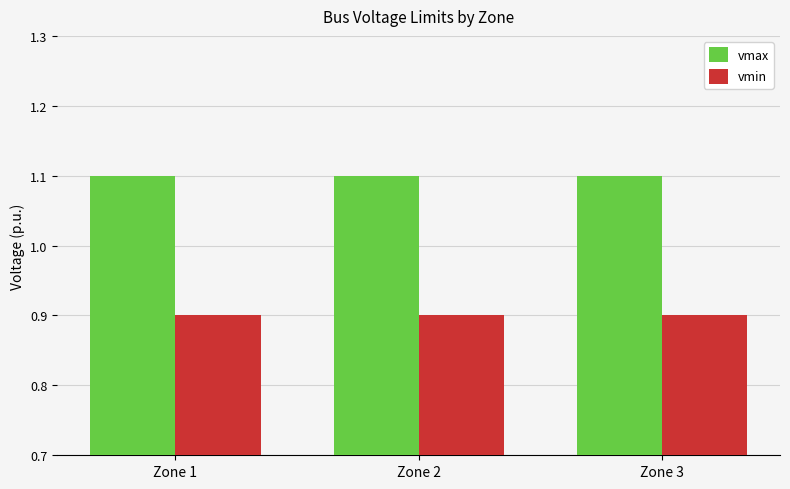

What is the highest value of the vmin series?

0.9